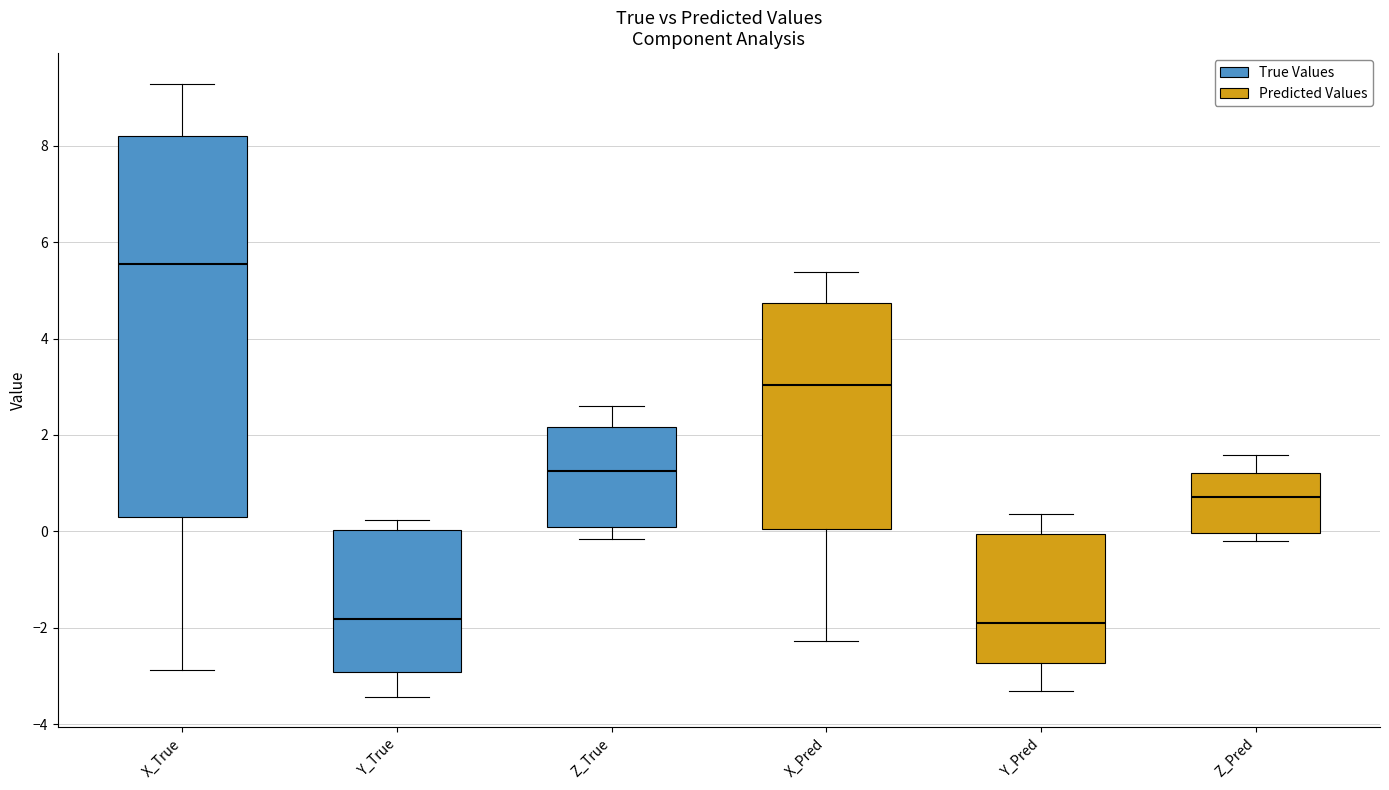

Where is the lower edge of the box for Y_True on the y-axis? The values are not printed on the chart, so give them approximately, as read against the axis.

-3.0